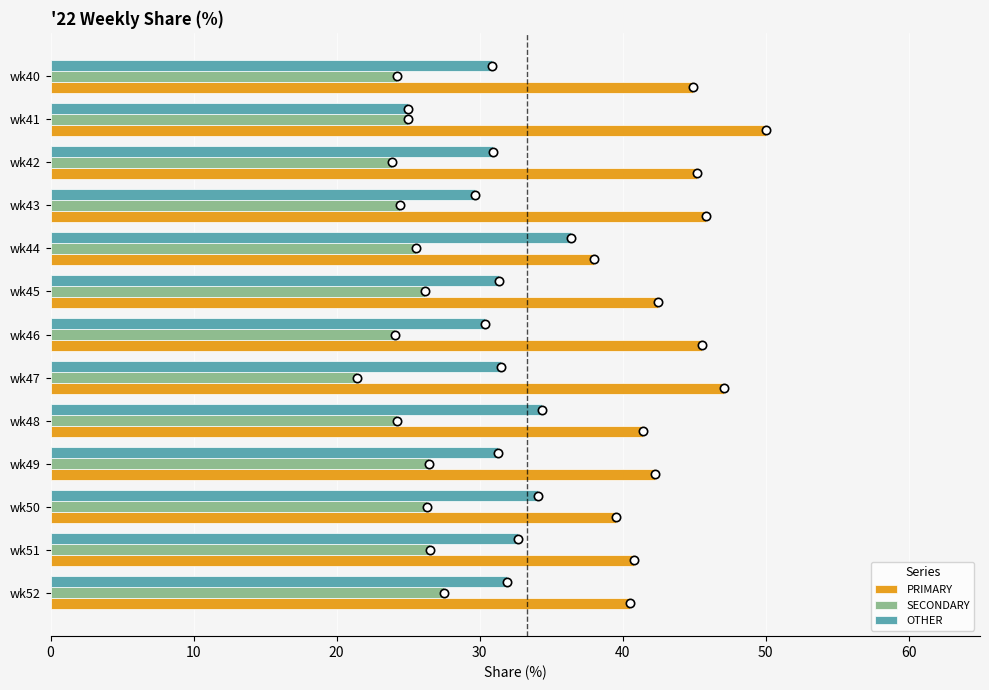

What is the total value across all series at wk43?

100.0